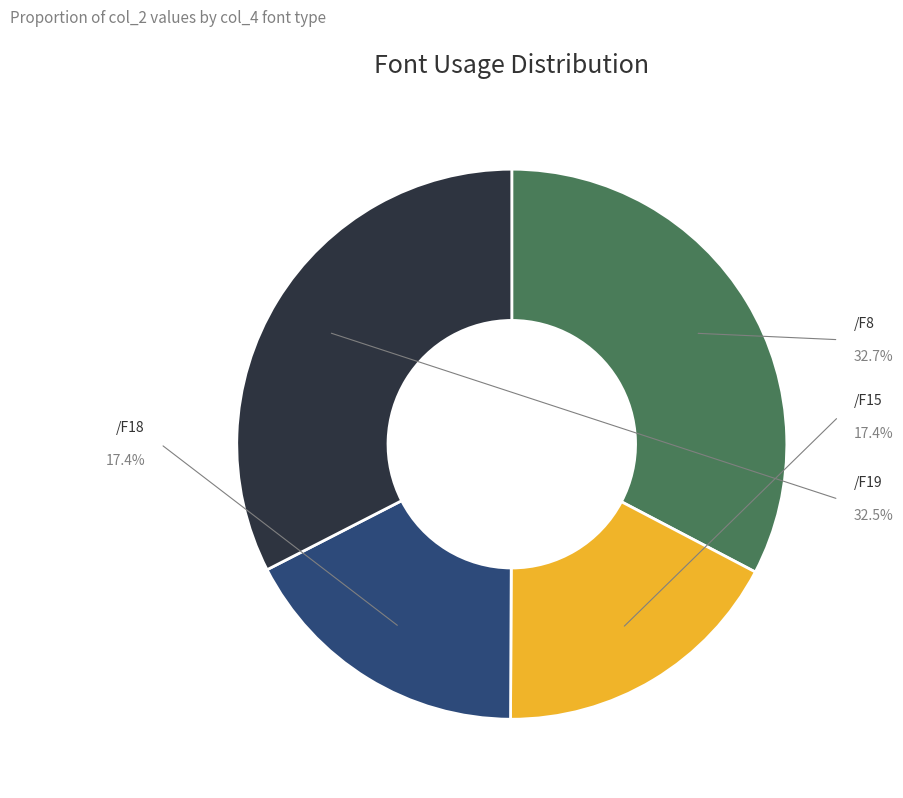

To the nearest percent, what percentage of the pie is /F8?

33%